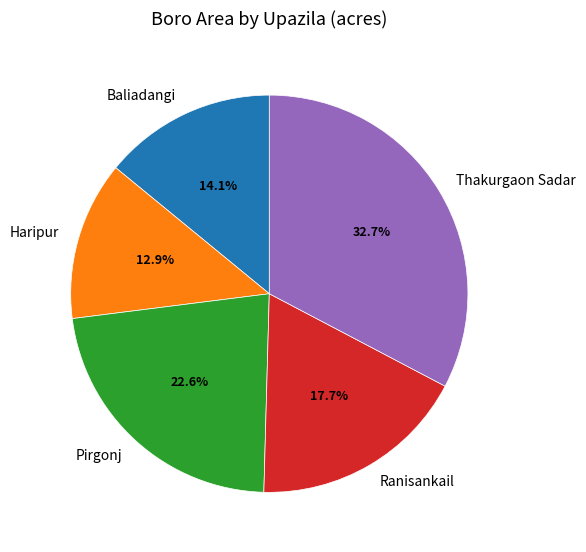

Which category has the smallest portion of the pie?

Haripur